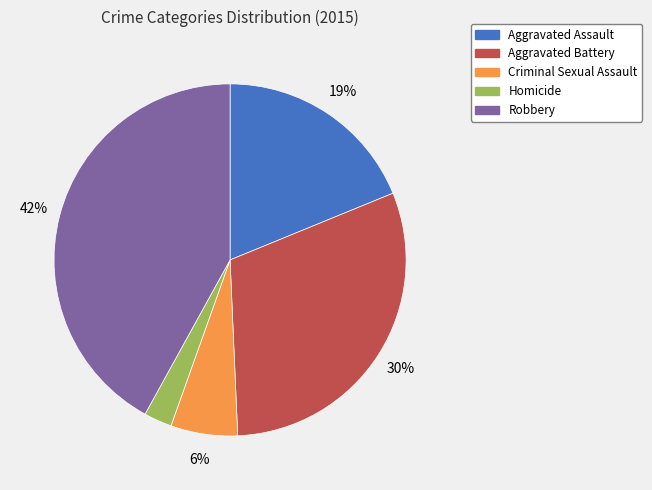

How many segments does this pie chart have?

5